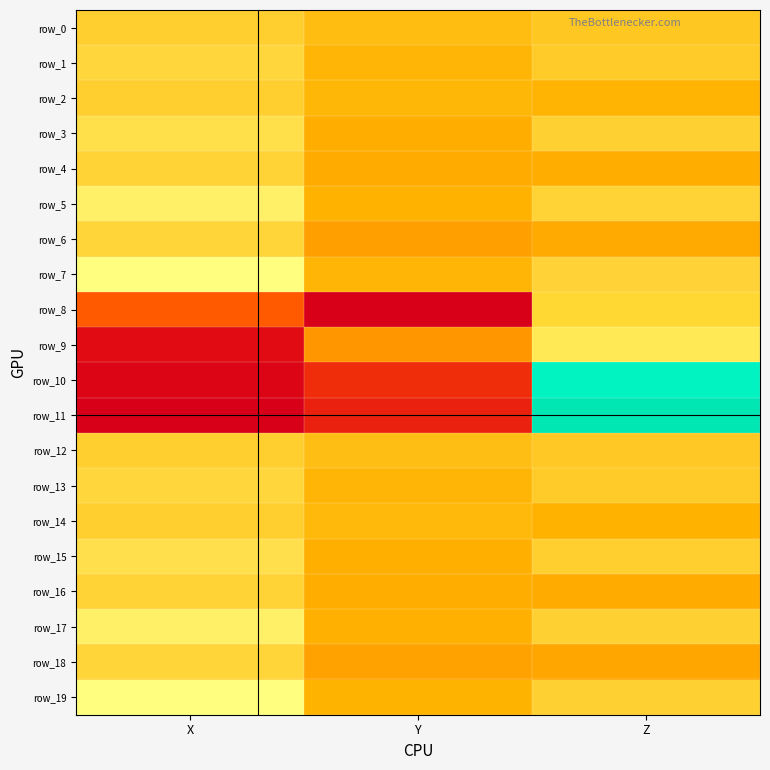

At which label does row_6 reach its peak?

Y